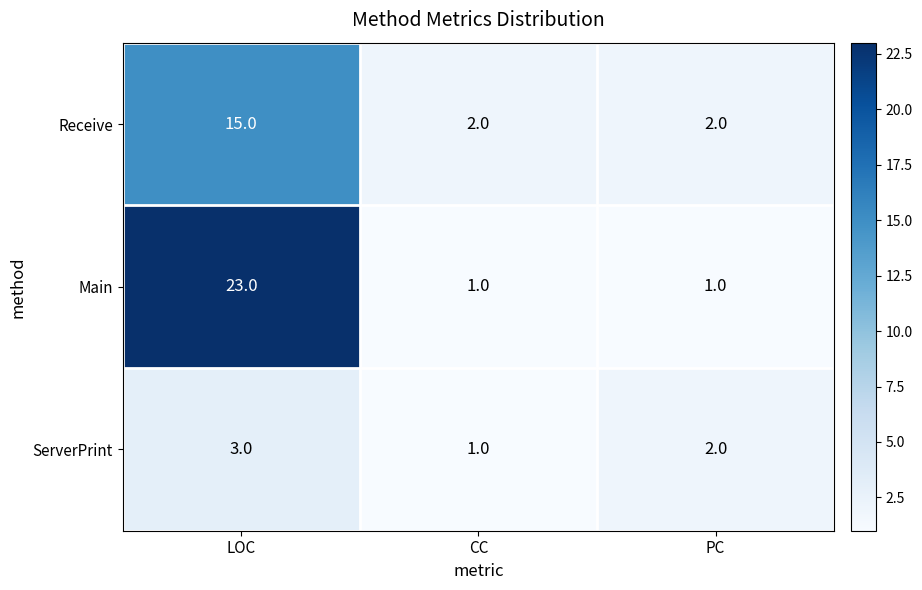

Rank the series by their average value, from lowest to highest.

ServerPrint, Receive, Main